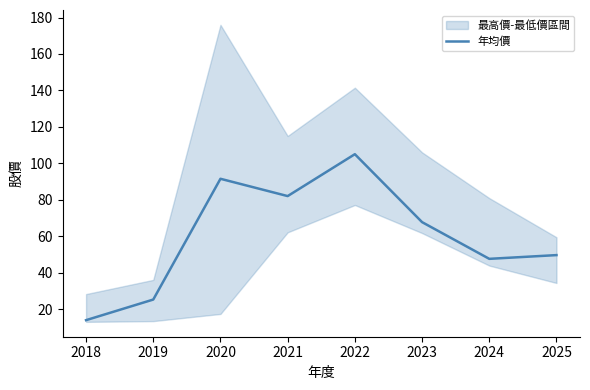

Where is the first local minimum?

2021